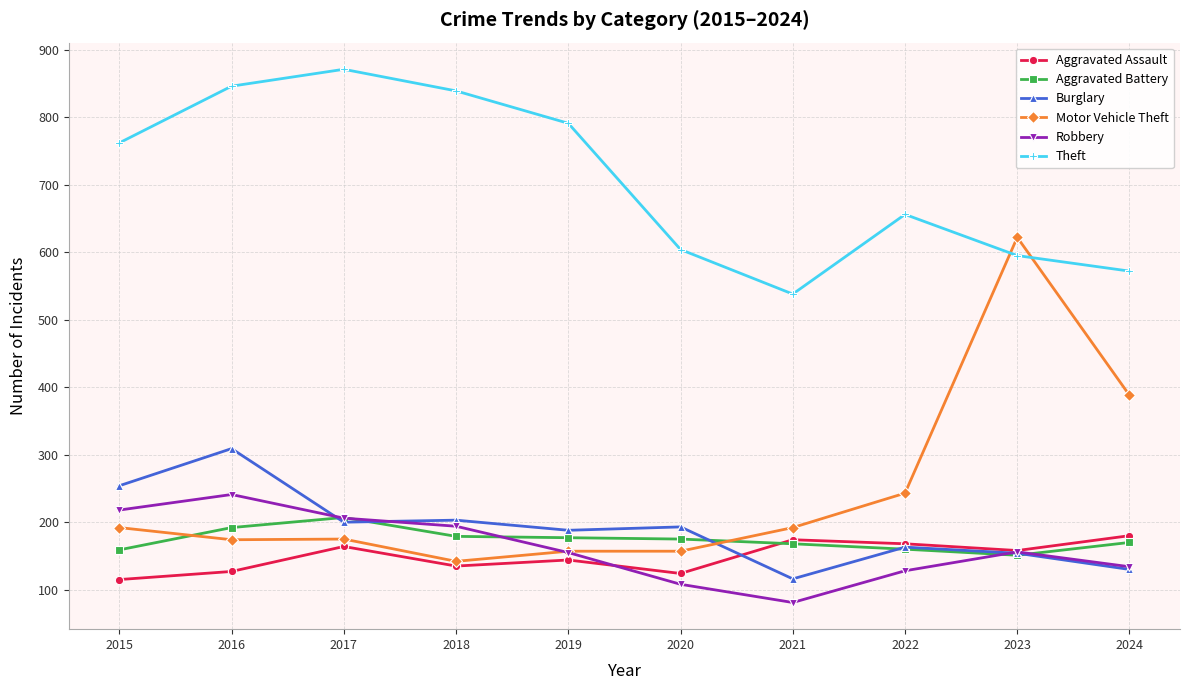

Which series has the widest spread of values?

Motor Vehicle Theft